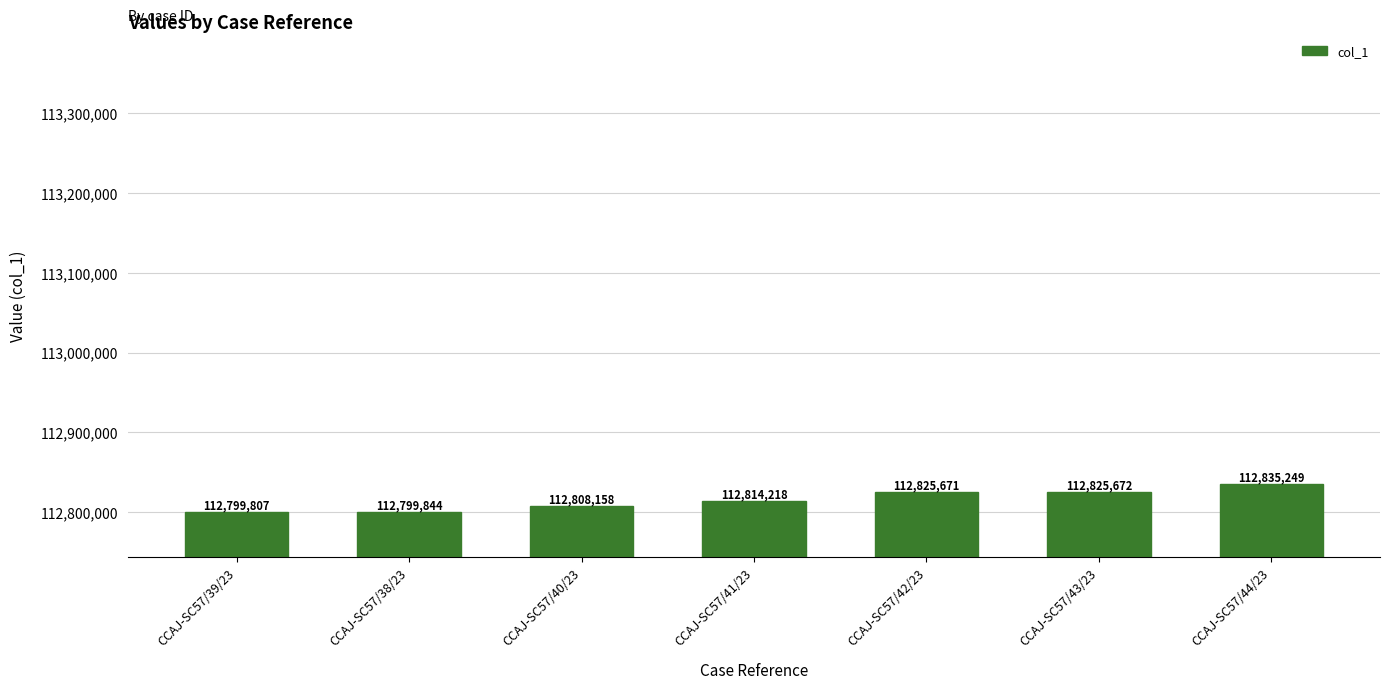

Is it true that the value at CCAJ-SC57/44/23 is 176593247?

False